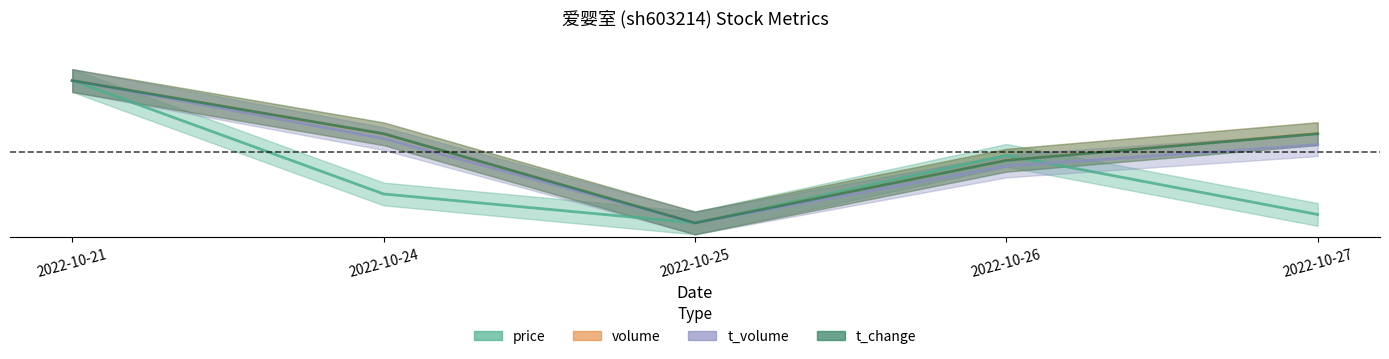

Which series ends up on top after the final intersection of price and volume?

volume